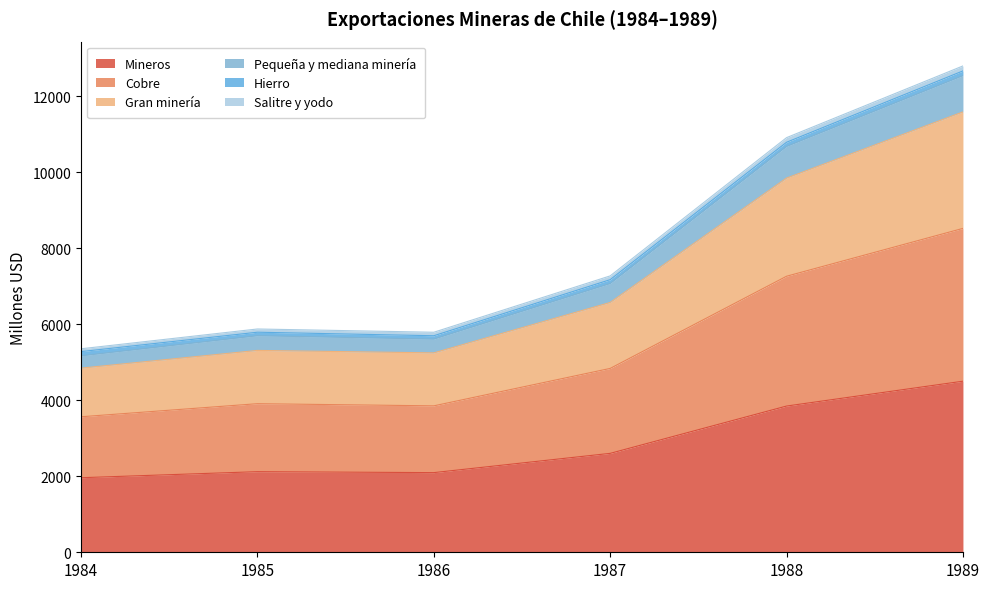

At which category is the sum across all series the highest?

1989